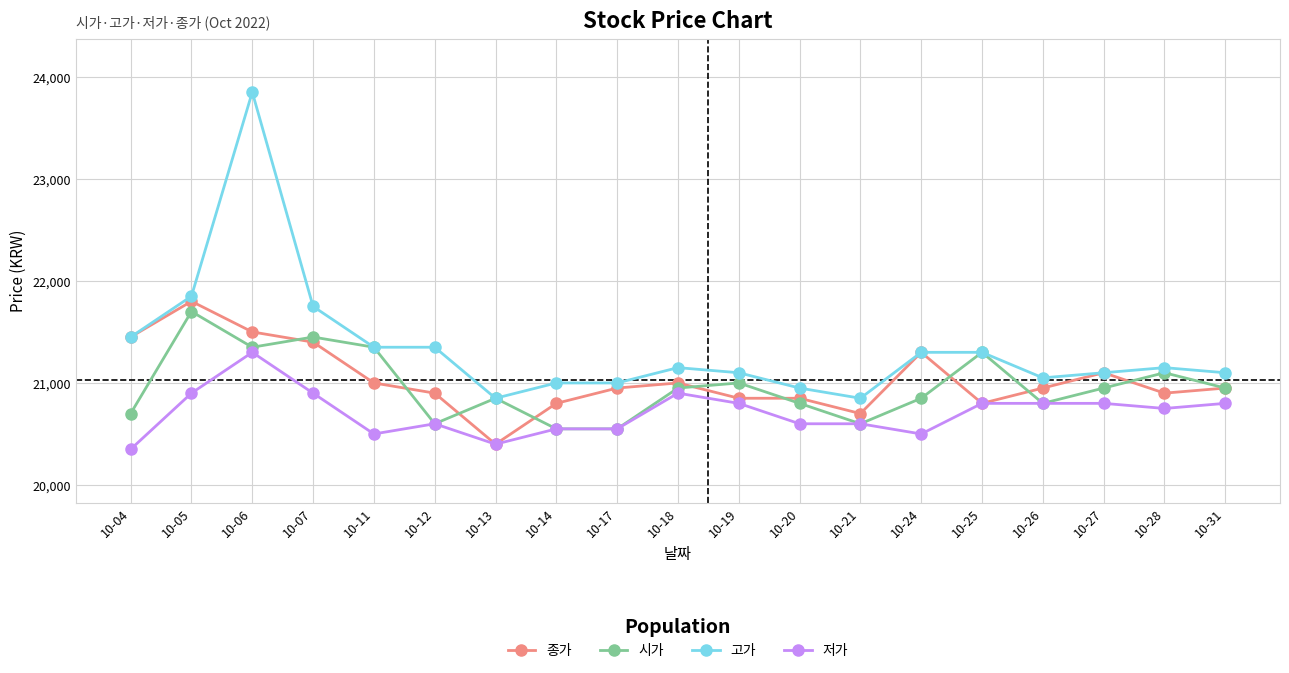

Reading left to right, transcribe all the data shown in this chart.

종가: 10-04=21450	10-05=21800	10-06=21500	10-07=21400	10-11=21000	10-12=20900	10-13=20400	10-14=20800	10-17=20950	10-18=21000	10-19=20850	10-20=20850	10-21=20700	10-24=21300	10-25=20800	10-26=20950	10-27=21100	10-28=20900	10-31=20950
시가: 10-04=20700	10-05=21700	10-06=21350	10-07=21450	10-11=21350	10-12=20600	10-13=20850	10-14=20550	10-17=20550	10-18=20950	10-19=21000	10-20=20800	10-21=20600	10-24=20850	10-25=21300	10-26=20800	10-27=20950	10-28=21100	10-31=20950
고가: 10-04=21450	10-05=21850	10-06=23850	10-07=21750	10-11=21350	10-12=21350	10-13=20850	10-14=21000	10-17=21000	10-18=21150	10-19=21100	10-20=20950	10-21=20850	10-24=21300	10-25=21300	10-26=21050	10-27=21100	10-28=21150	10-31=21100
저가: 10-04=20350	10-05=20900	10-06=21300	10-07=20900	10-11=20500	10-12=20600	10-13=20400	10-14=20550	10-17=20550	10-18=20900	10-19=20800	10-20=20600	10-21=20600	10-24=20500	10-25=20800	10-26=20800	10-27=20800	10-28=20750	10-31=20800